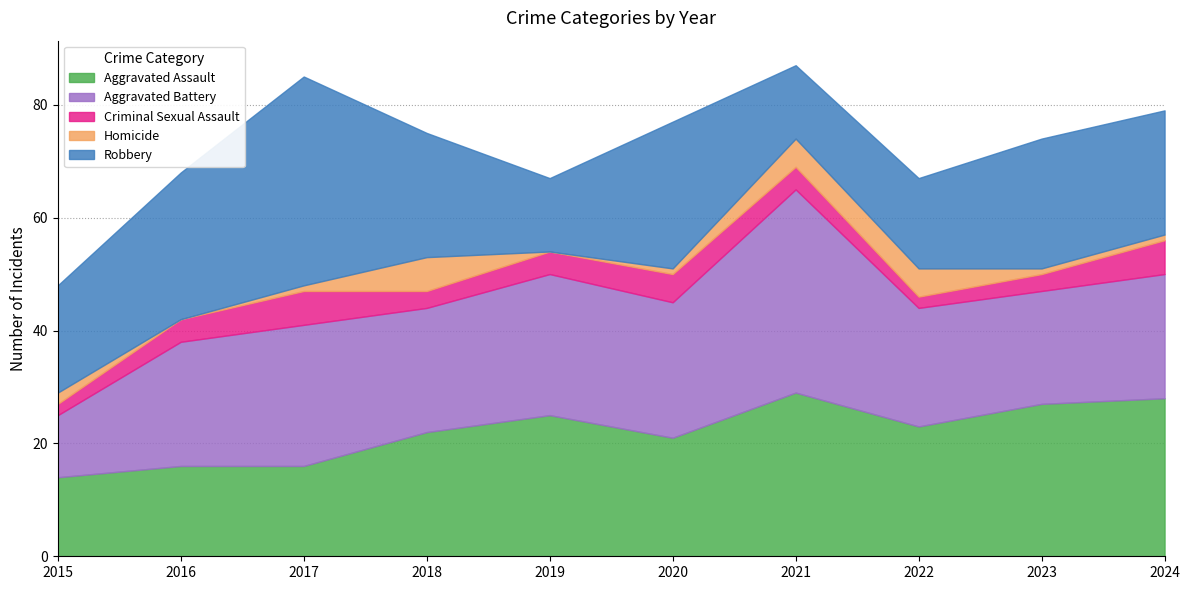

What is the difference between the maximum and minimum values in the Aggravated Assault series?

15